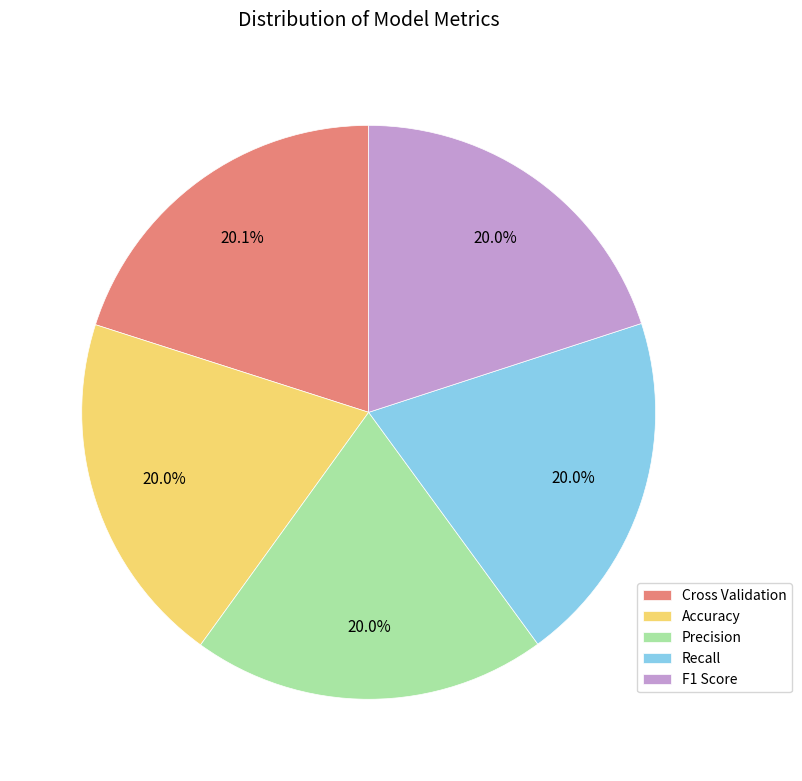

What is the ratio of the value at Accuracy to the value at Cross Validation?

1.0